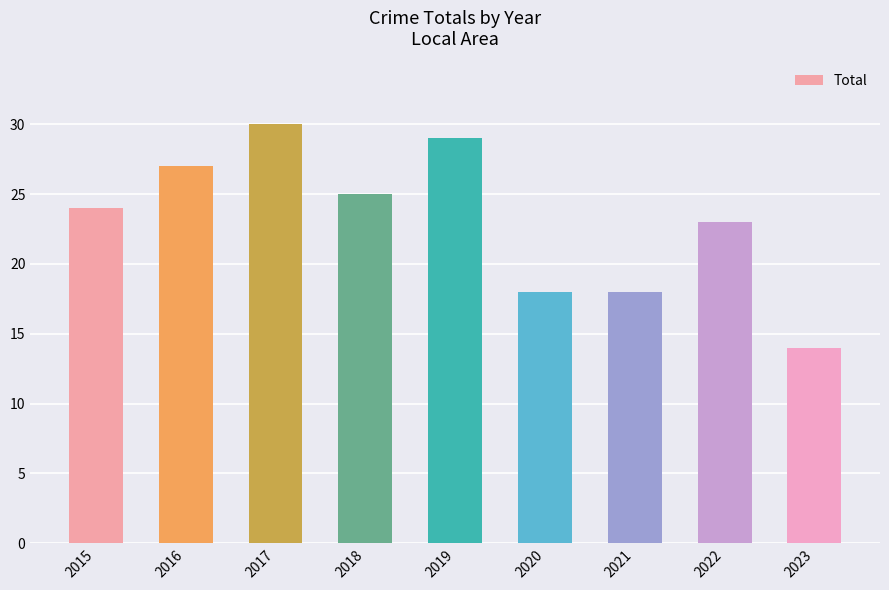

What is the sum of all values?

208